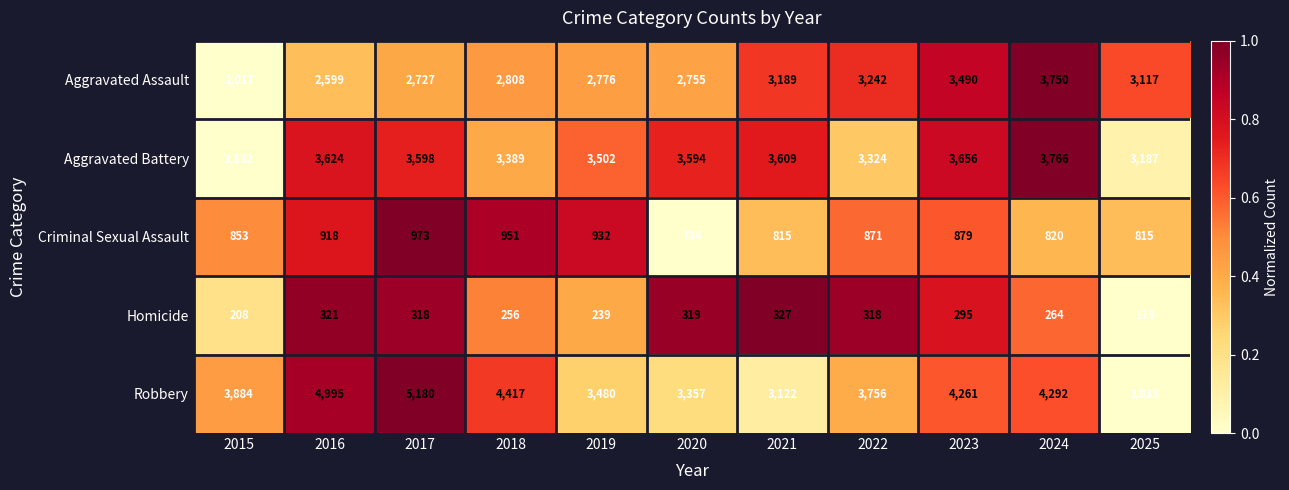

Where does the Aggravated Battery series first go above 3594?

2016